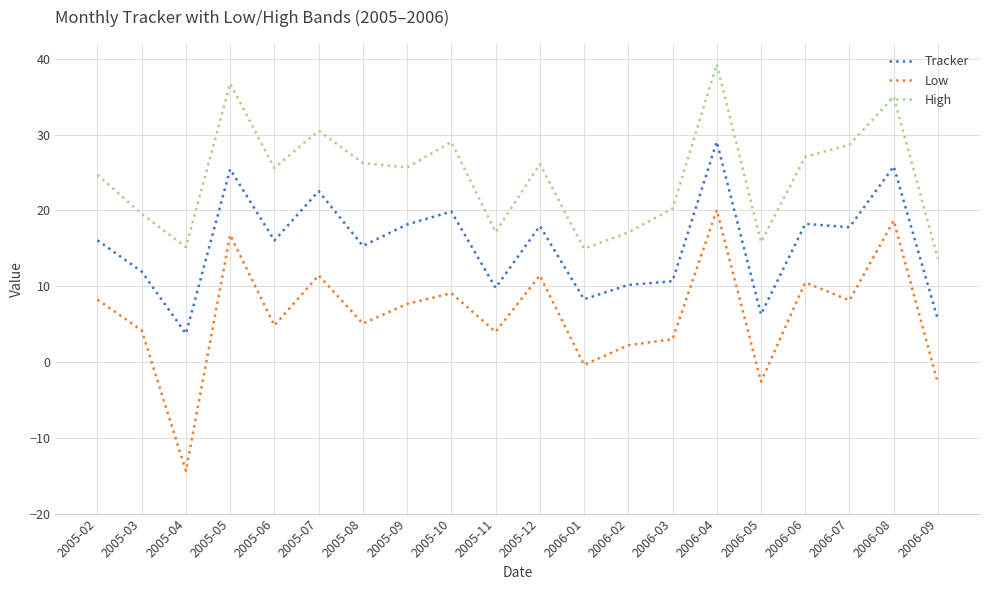

Is the value of Low at 2006-07 greater than the value of Tracker at 2006-03?

No